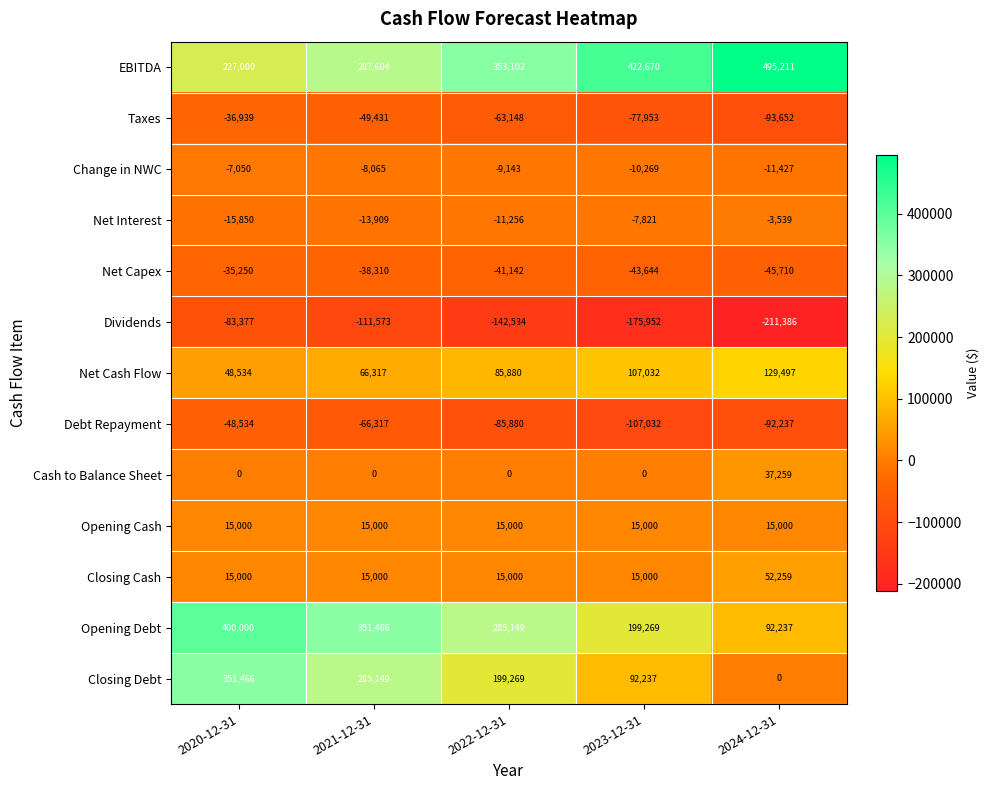

At how many categories does at least one series exceed 52889?

5